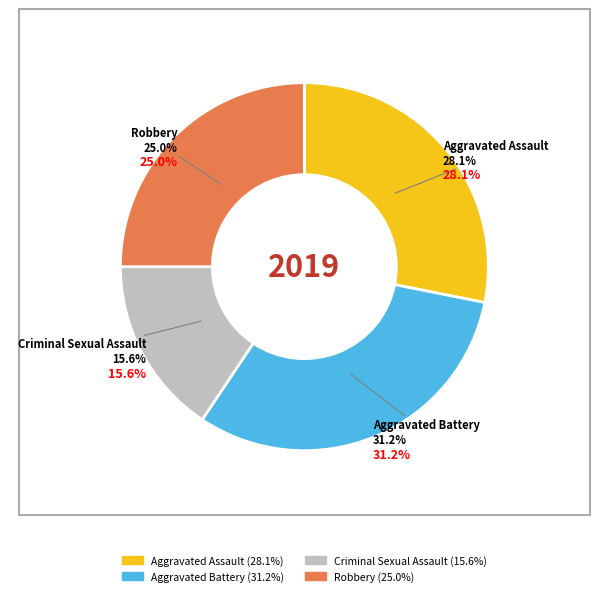

What is the ratio of the value at Robbery to the value at Criminal Sexual Assault?

1.6